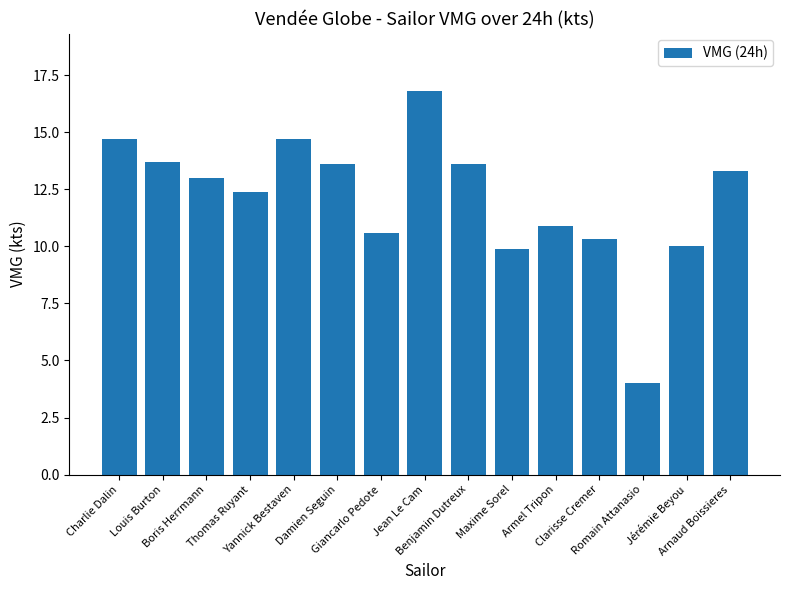

What position from the left is Arnaud Boissieres?

15